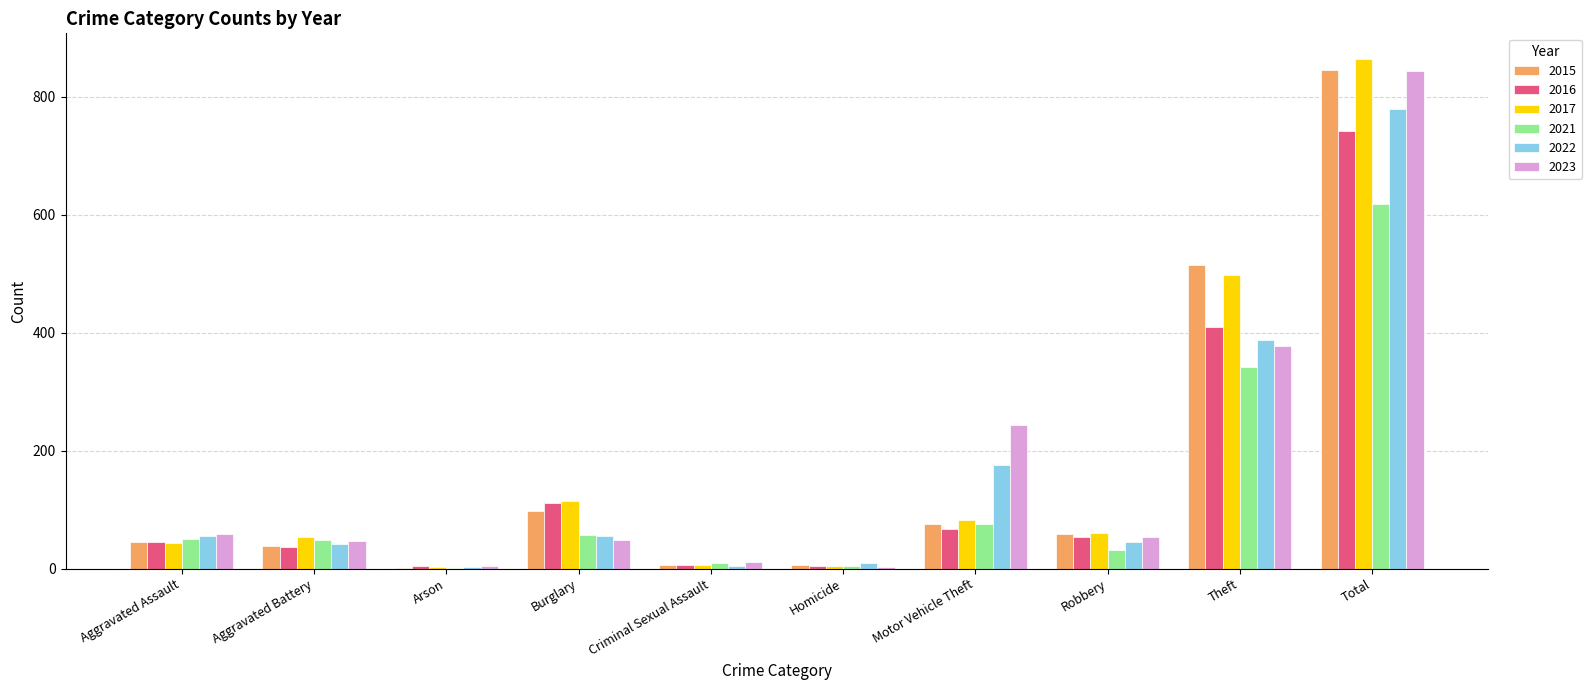

Are the bars horizontal?

No